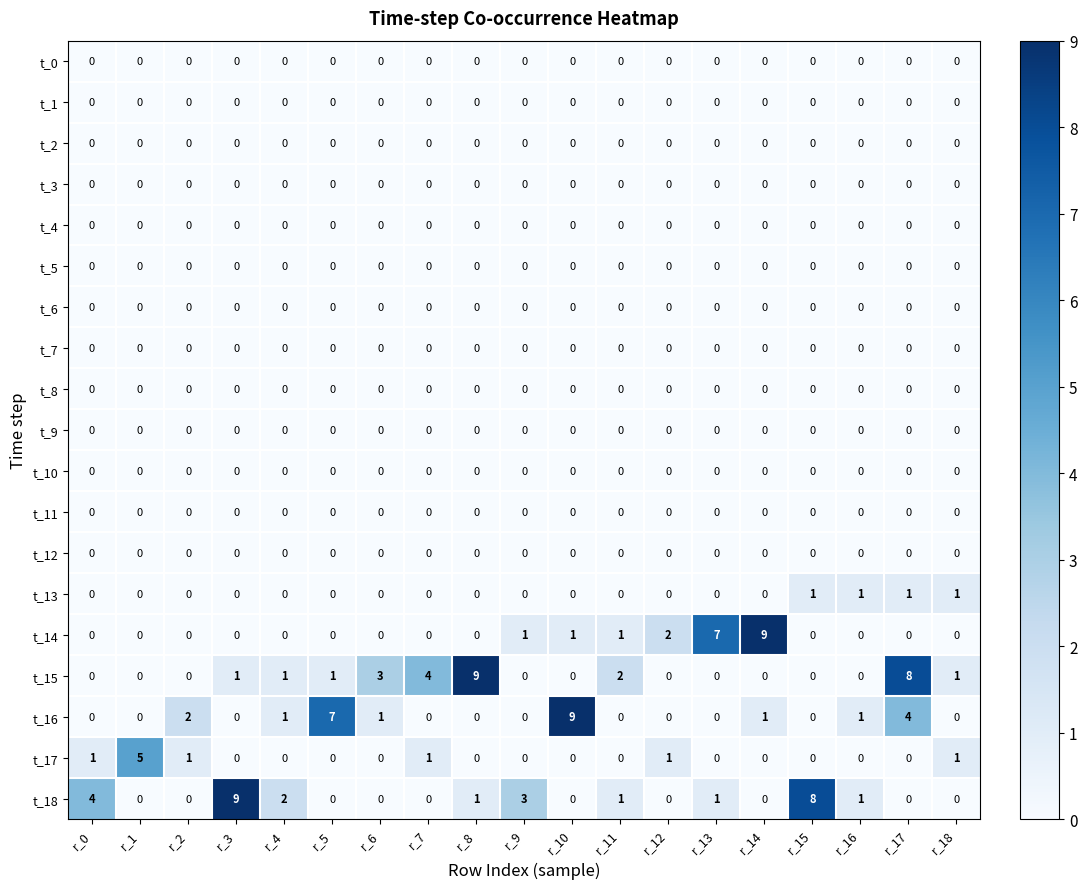

What is the maximum value shown in the chart?

9